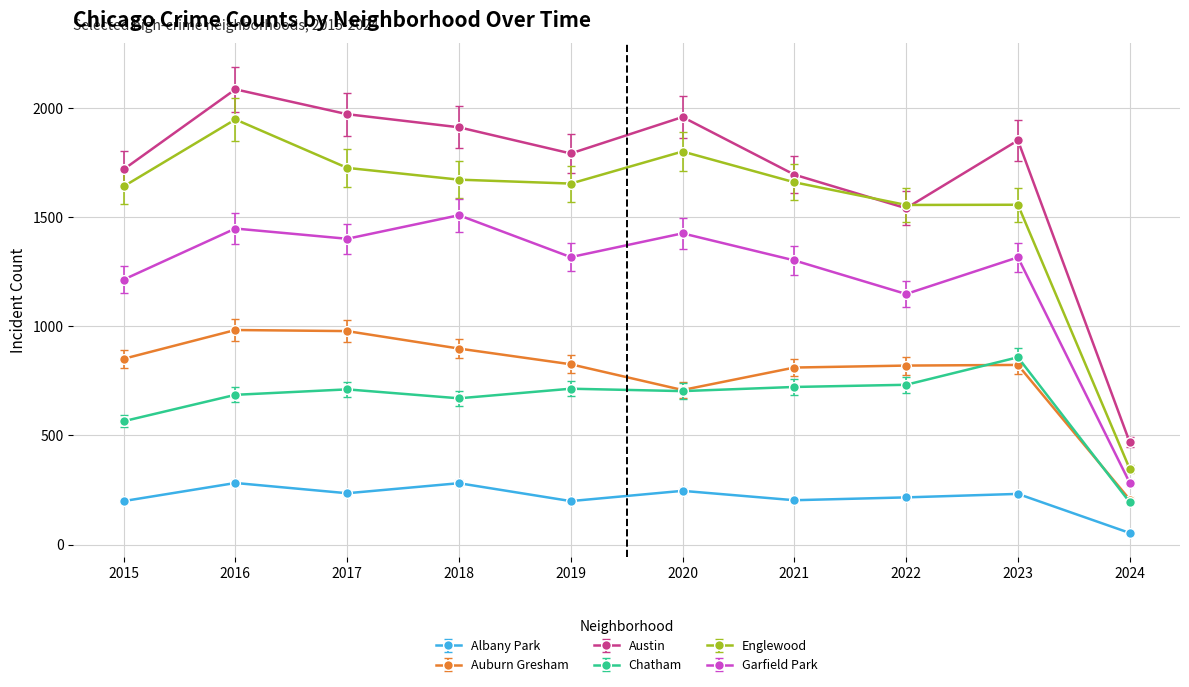

What is the average value of the Englewood series?

1556